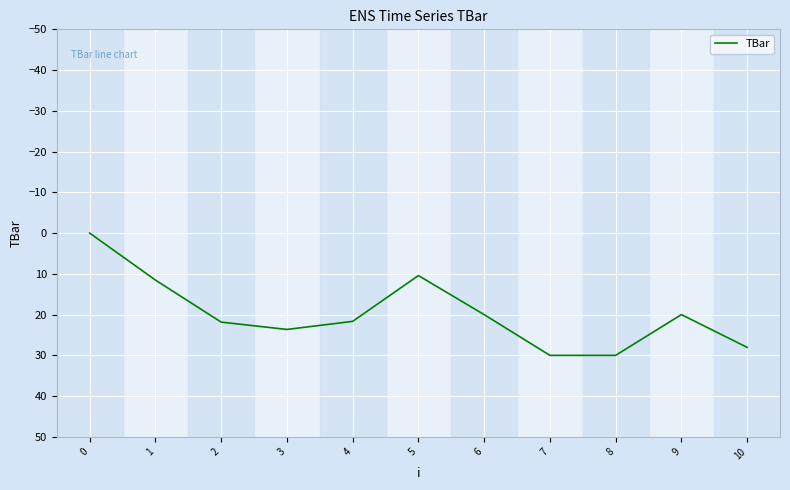

Is it true that the value at 2 is 21.8?

True